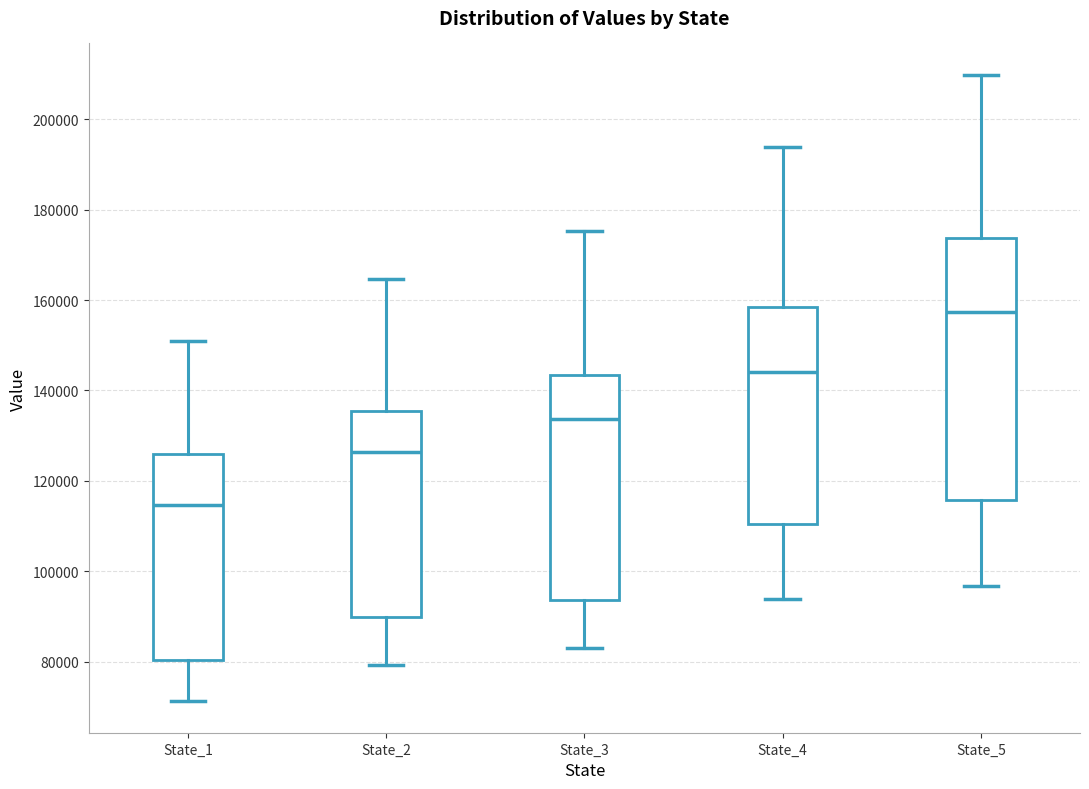

Which box has the lowest median line?

State_1